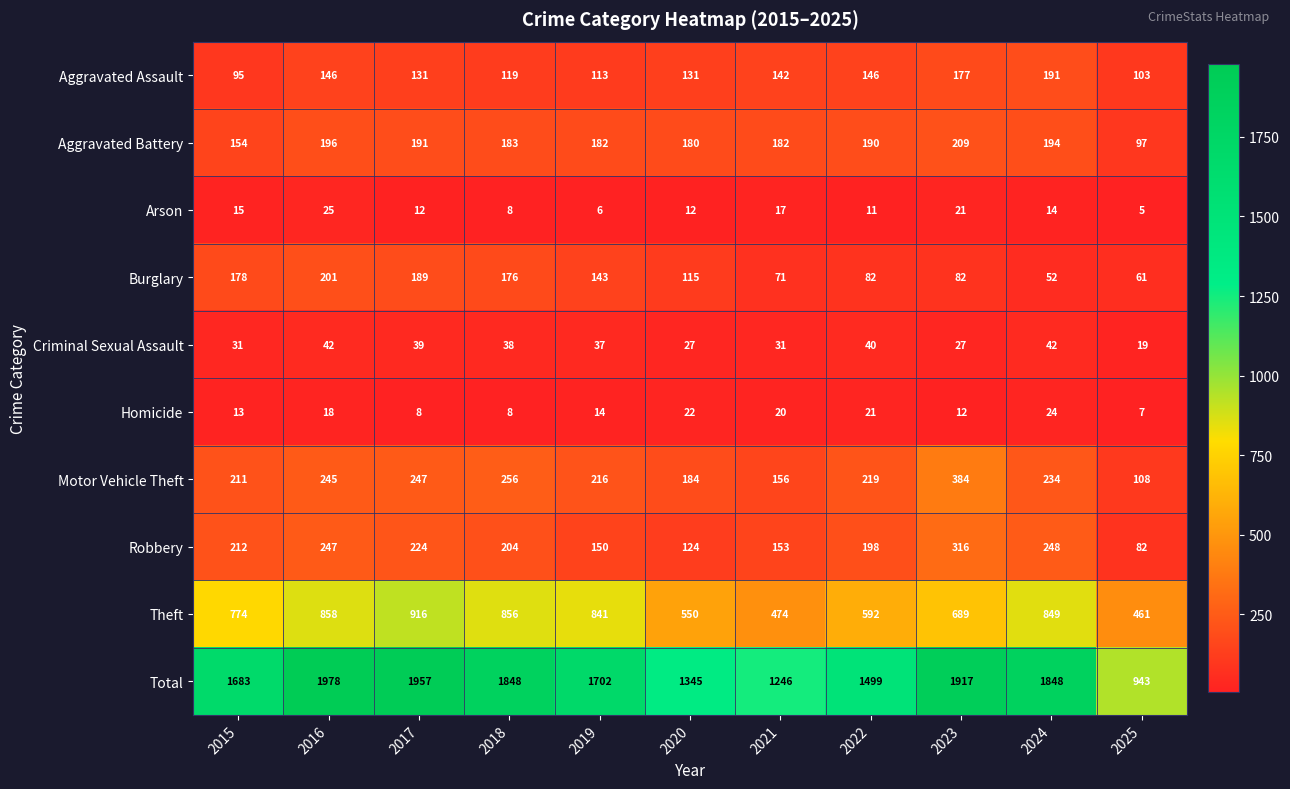

Which series has the largest total across all categories?

Total